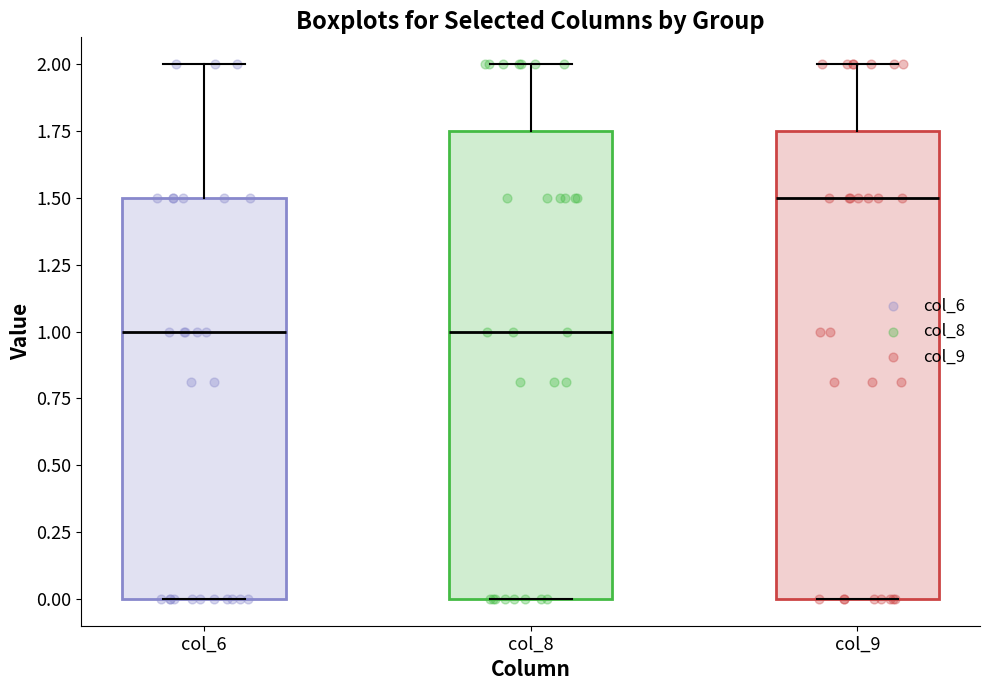

Where is the upper edge of the box for col_8 on the y-axis? The values are not printed on the chart, so give them approximately, as read against the axis.

1.75